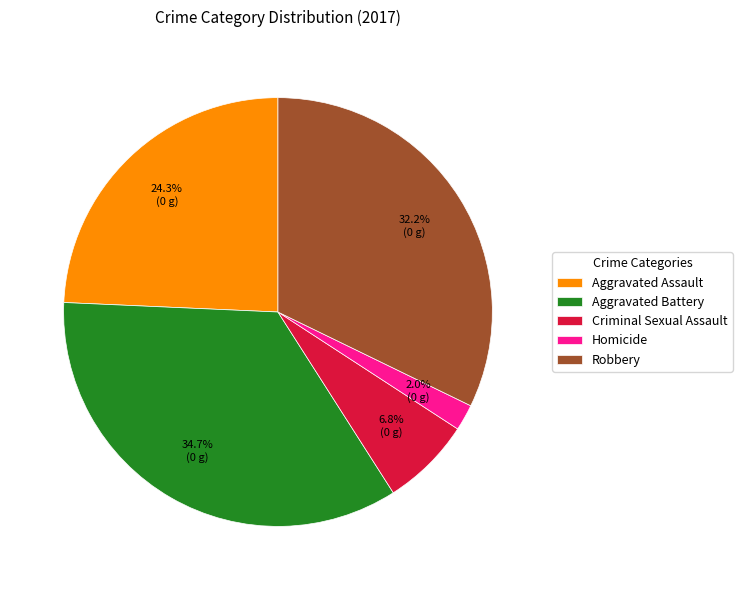

How many slices are in this pie chart?

5